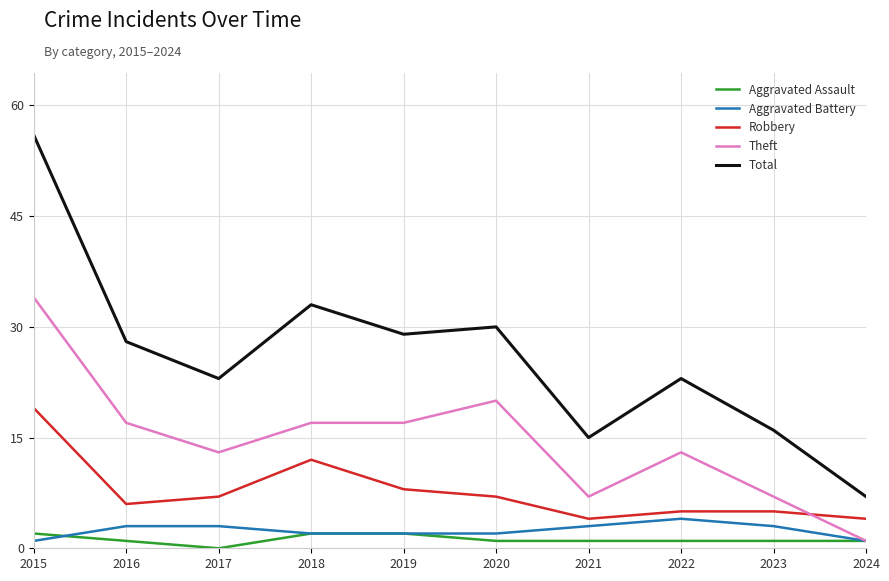

At how many categories does at least one series exceed 1?

10